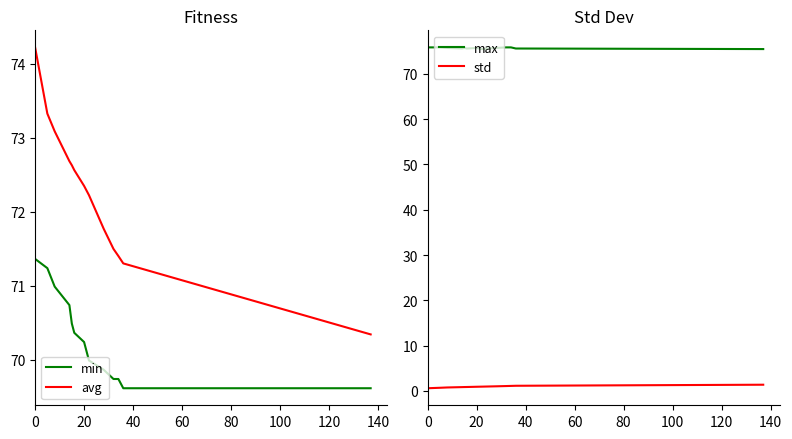

Is it true that avg equals 72.3 at 20?

True